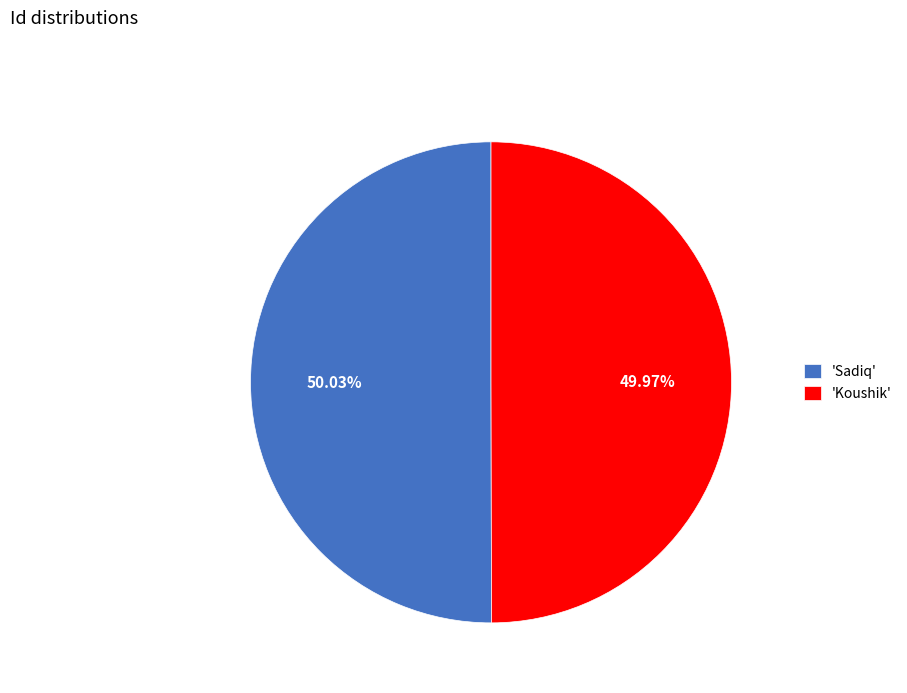

Does any single category account for the majority?

Yes